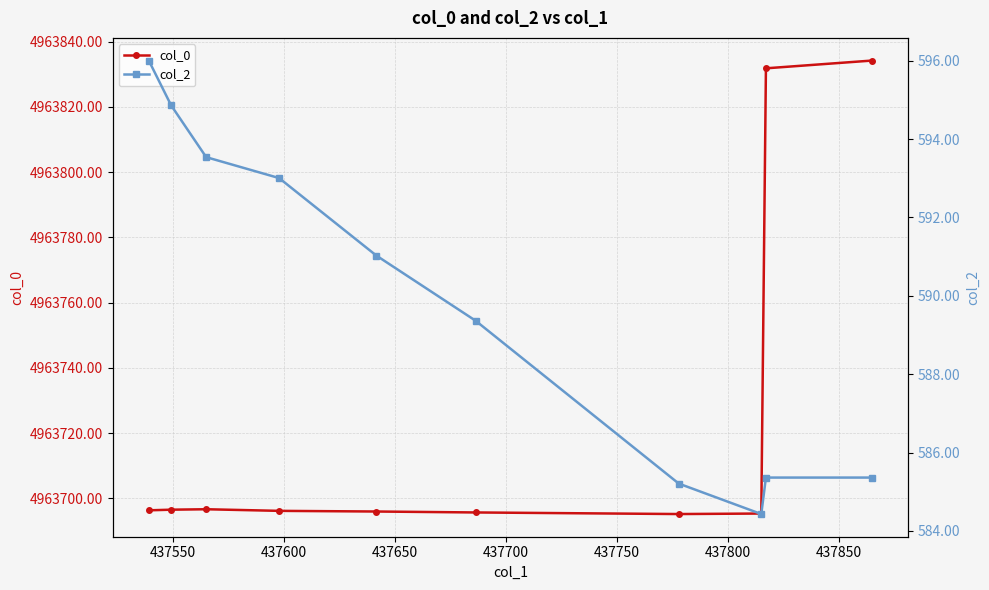

What is the value of the col_0 point at the 6th from the left?

4963695.7